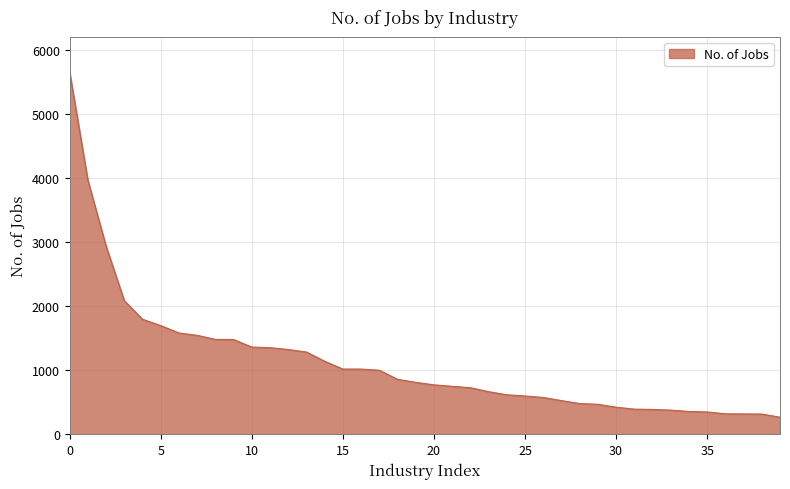

What is the difference between the maximum and minimum values?

5384